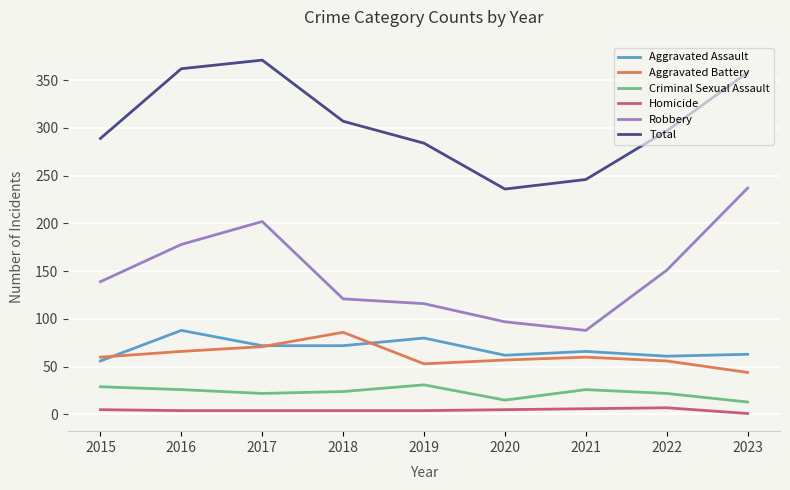

Is this an area chart (filled region under the line)?

No